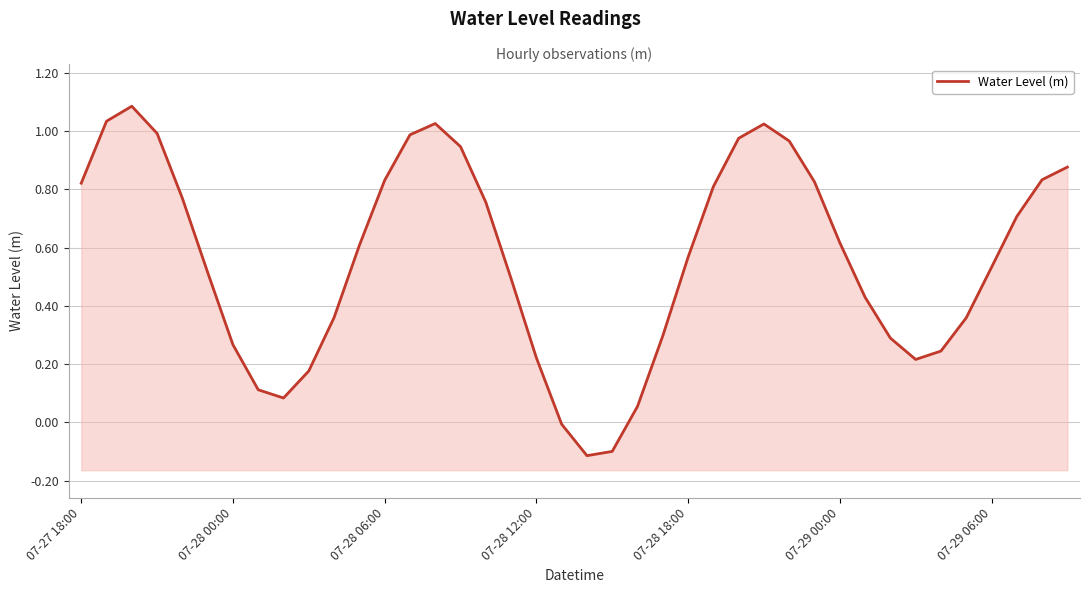

The value at 8 is 0.0. True or false?

False